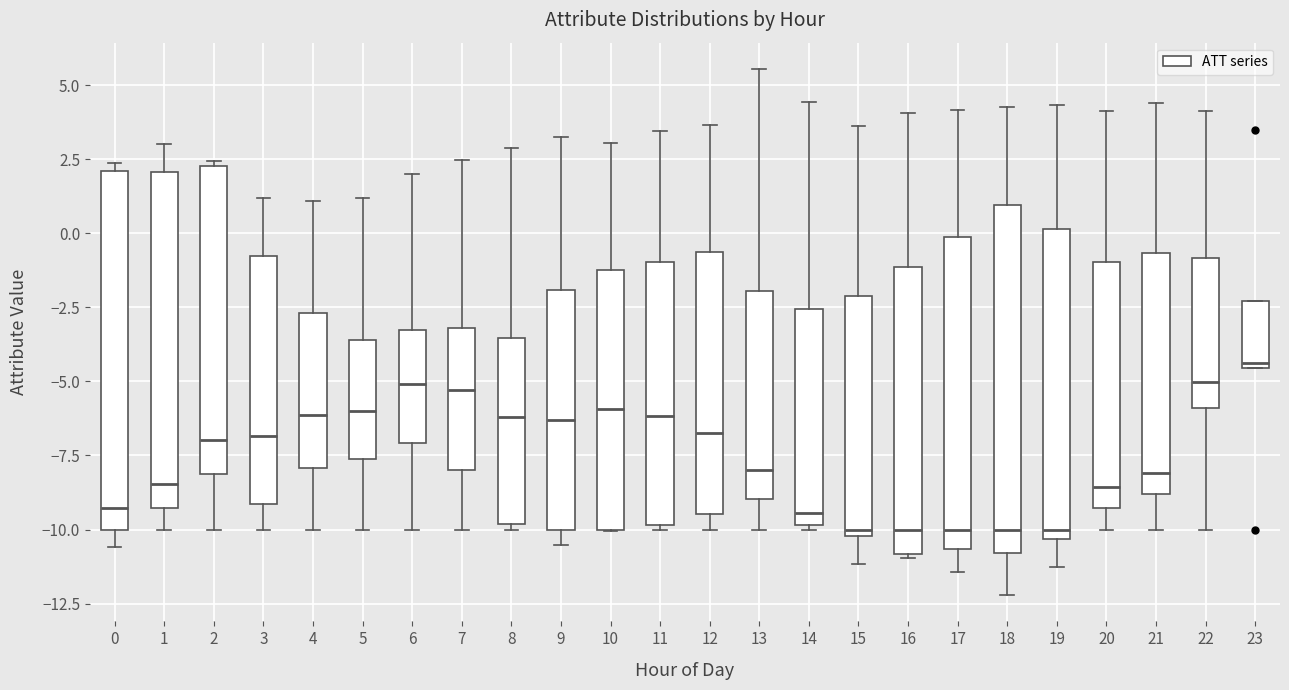

Reading left to right, read every box against the y-axis: the position of its median line, the range the box covers, and the ends of its whiskers. The values are not printed on the chart, so give them approximately, as read against the axis.

0: median -9.5, box -10.0 to 2.0, whiskers -10.5 to 2.5
1: median -8.5, box -9.5 to 2.0, whiskers -10.0 to 3.0
2: median -7.0, box -8.0 to 2.5, whiskers -10.0 to 2.5 (just above the box's upper edge)
3: median -7.0, box -9.0 to -1.0, whiskers -10.0 to 1.0
4: median -6.0, box -8.0 to -2.5, whiskers -10.0 to 1.0
5: median -6.0, box -7.5 to -3.5, whiskers -10.0 to 1.0
6: median -5.0, box -7.0 to -3.5, whiskers -10.0 to 2.0
7: median -5.5, box -8.0 to -3.0, whiskers -10.0 to 2.5
8: median -6.0, box -10.0 to -3.5, whiskers -10.0 (just below the box's lower edge) to 3.0
9: median -6.5, box -10.0 to -2.0, whiskers -10.5 to 3.0
10: median -6.0, box -10.0 to -1.0, whiskers -10.0 to 3.0
11: median -6.0, box -10.0 to -1.0, whiskers -10.0 (just below the box's lower edge) to 3.5
12: median -6.5, box -9.5 to -0.5, whiskers -10.0 to 3.5
13: median -8.0, box -9.0 to -2.0, whiskers -10.0 to 5.5
14: median -9.5, box -10.0 to -2.5, whiskers -10.0 to 4.5
15: median -10.0 (just above the box's lower edge), box -10.0 to -2.0, whiskers -11.0 to 3.5
16: median -10.0, box -11.0 to -1.0, whiskers -11.0 to 4.0
17: median -10.0, box -10.5 to 0.0, whiskers -11.5 to 4.0
18: median -10.0, box -11.0 to 1.0, whiskers -12.0 to 4.5
19: median -10.0, box -10.5 to 0.0, whiskers -11.5 to 4.5
20: median -8.5, box -9.5 to -1.0, whiskers -10.0 to 4.0
21: median -8.0, box -9.0 to -0.5, whiskers -10.0 to 4.5
22: median -5.0, box -6.0 to -1.0, whiskers -10.0 to 4.0
23: median -4.5 (just above the box's lower edge), box -4.5 to -2.5, whiskers -4.5 to -2.5